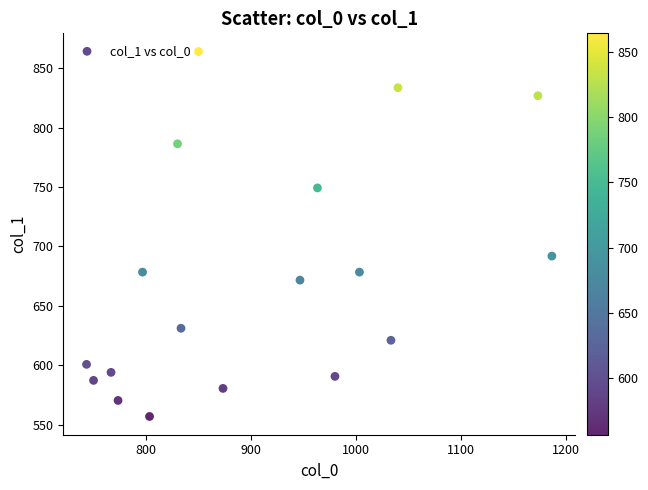

What Y value in the scatter plot is closest to 710?

691.9